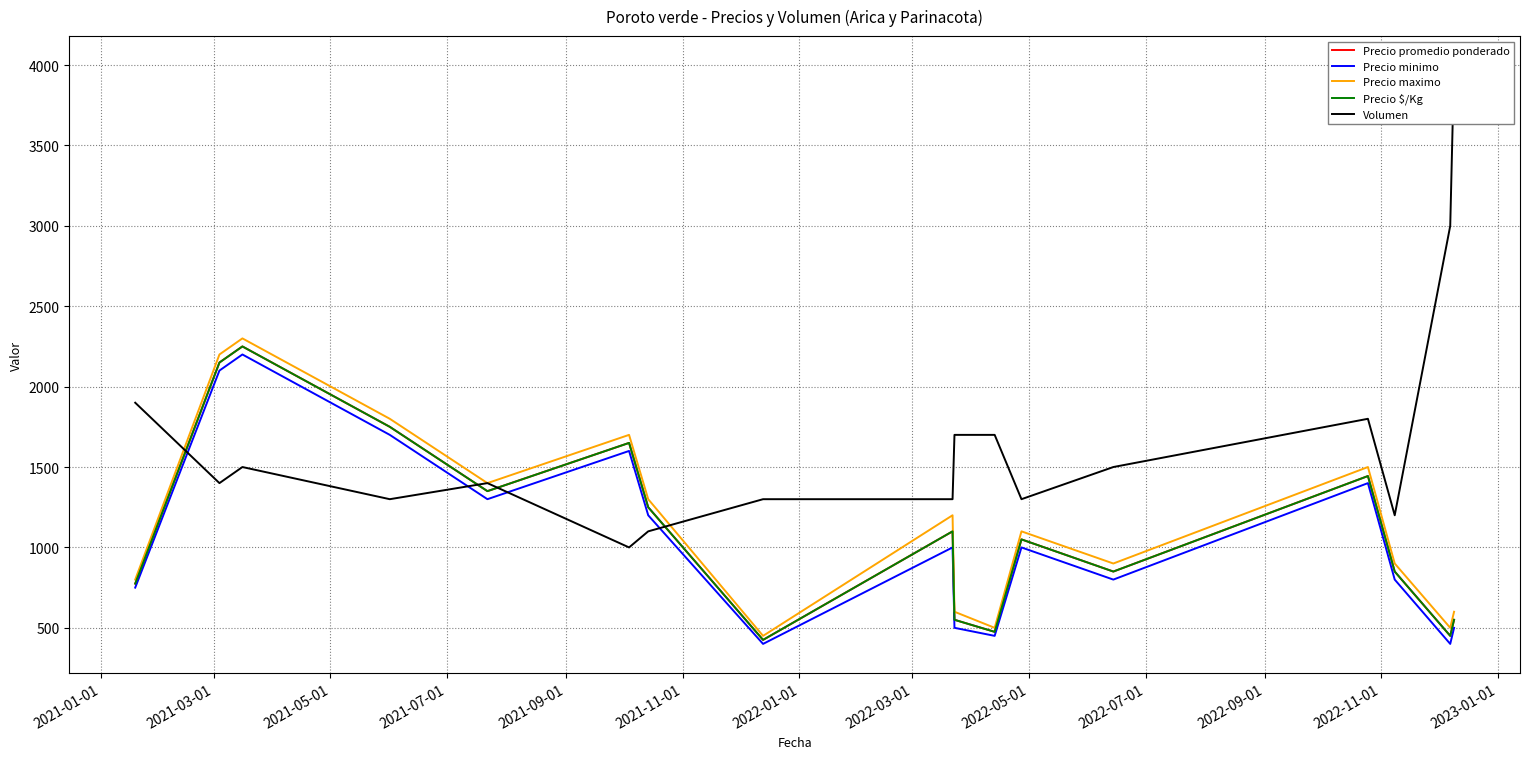

At which label does Precio promedio ponderado reach its peak?

2021-05-01